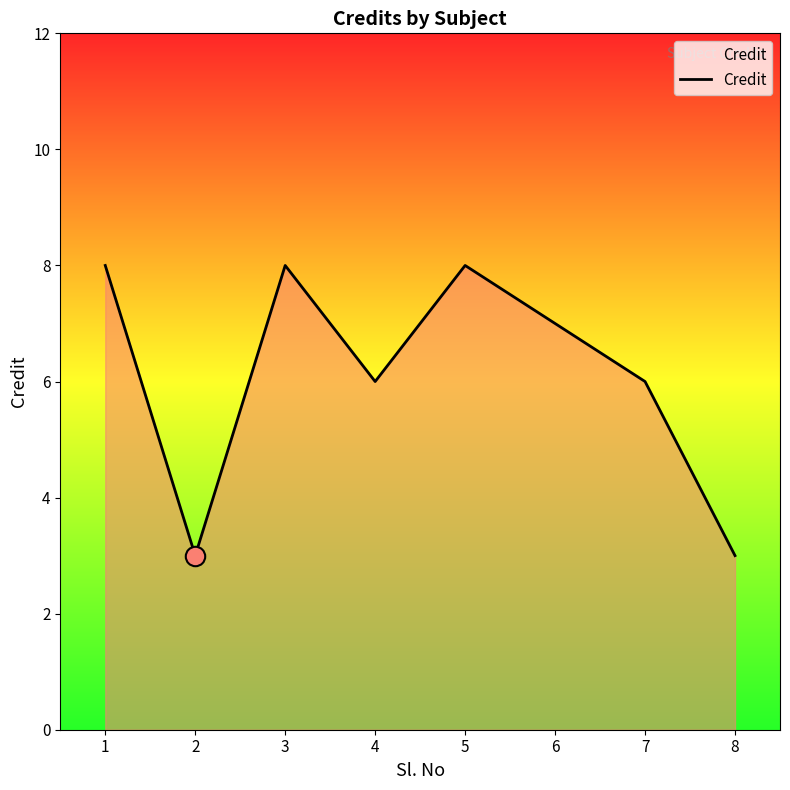

How many series are shown in this chart?

1